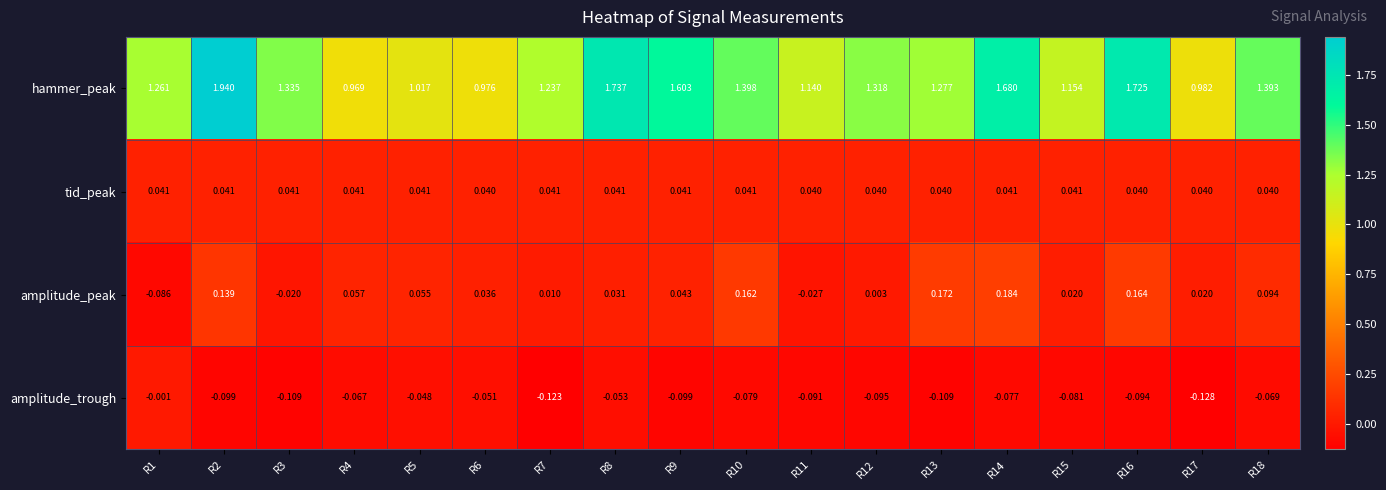

Rank the series at R12 from lowest to highest value.

amplitude_trough, amplitude_peak, tid_peak, hammer_peak